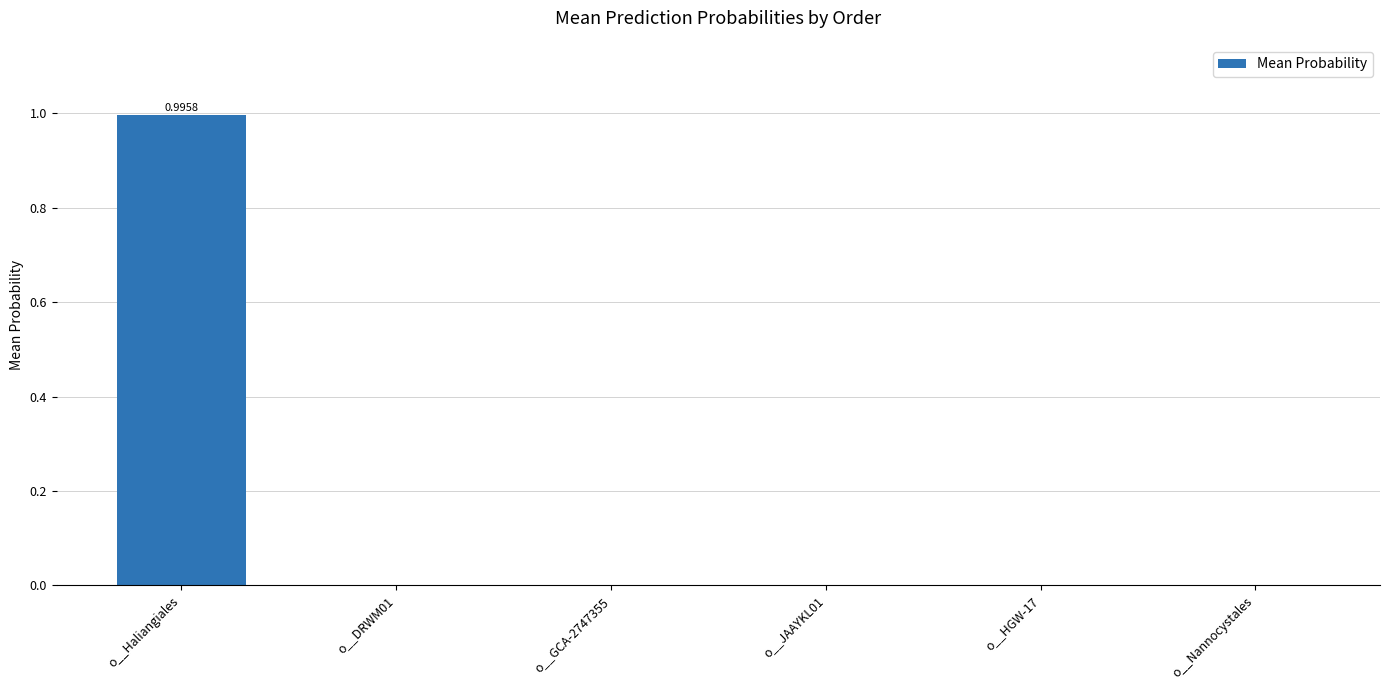

What is the difference between the values at o__Haliangiales and o__HGW-17?

1.0